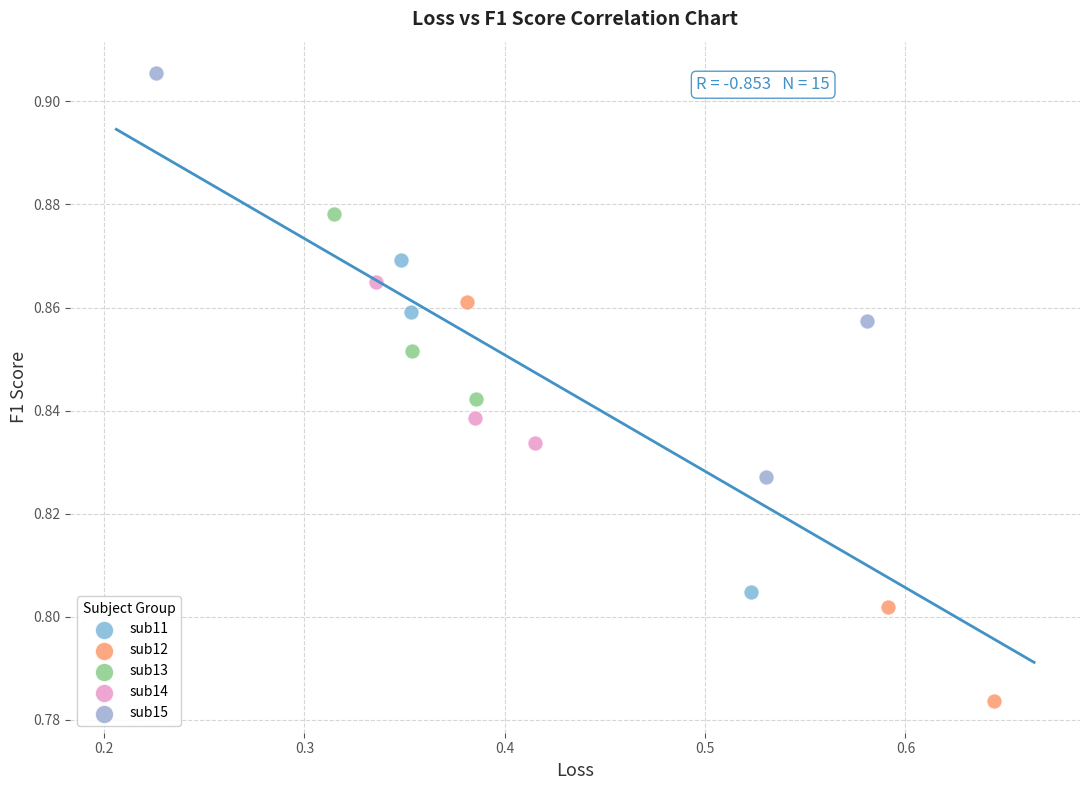

Which series contains the lowest Y value?

sub12